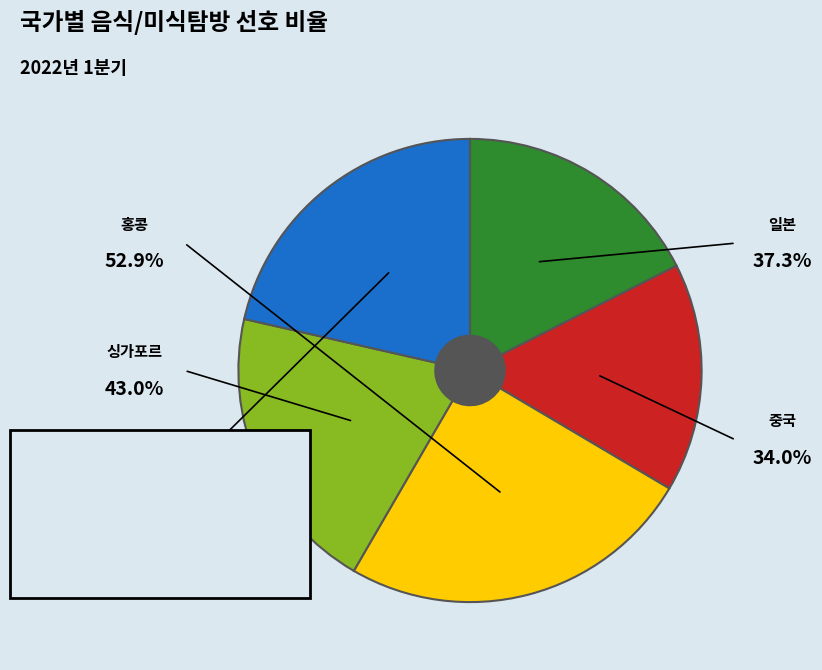

How many segments does this pie chart have?

5